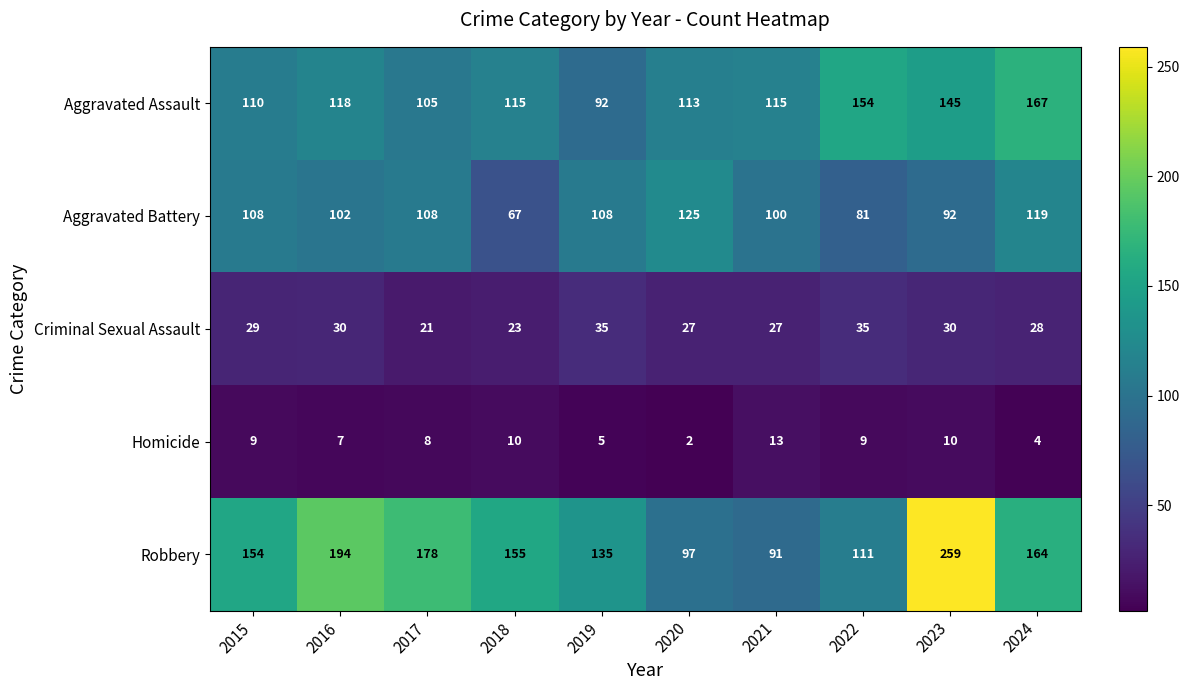

What is the sum of the Aggravated Battery values at 2022 and 2016?

183